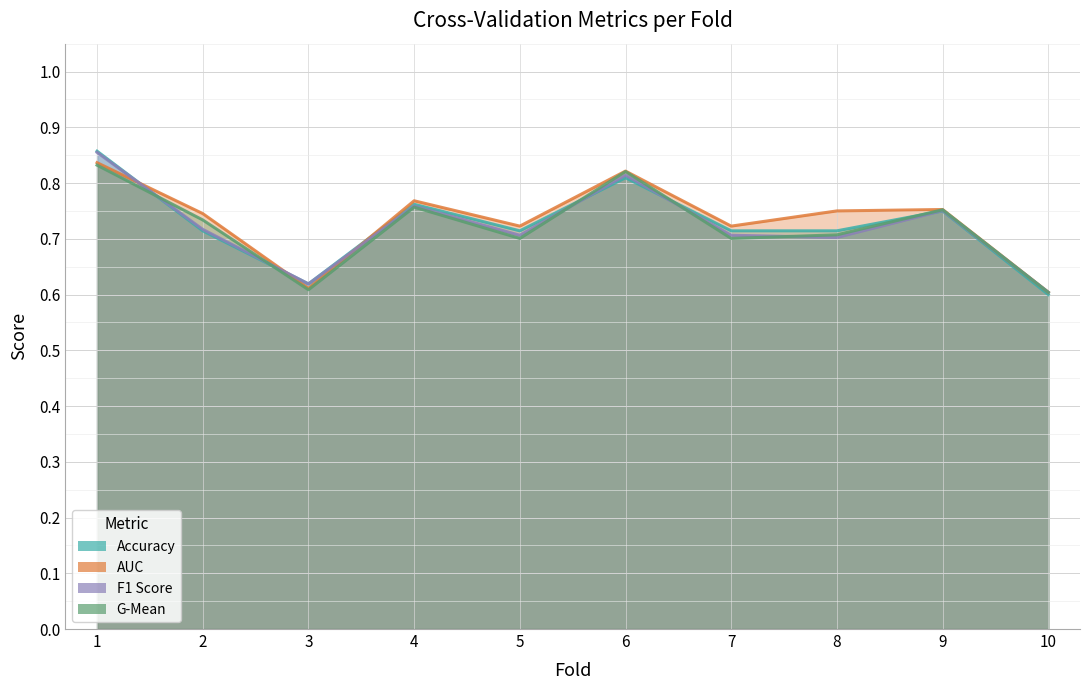

How many categories are shown in the chart?

10